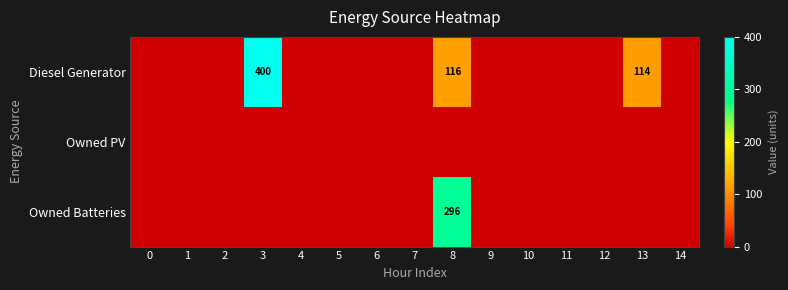

What is the difference between the Diesel Generator values at 3 and 13?

286